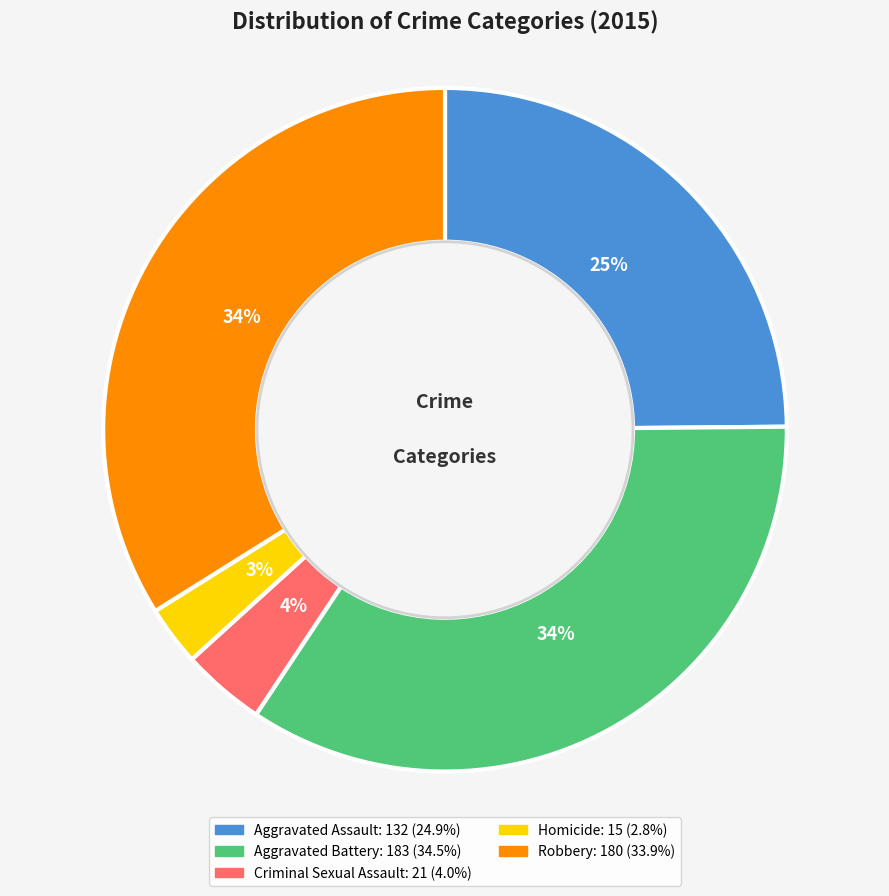

Is the sum of Robbery and Aggravated Assault greater than half?

Yes